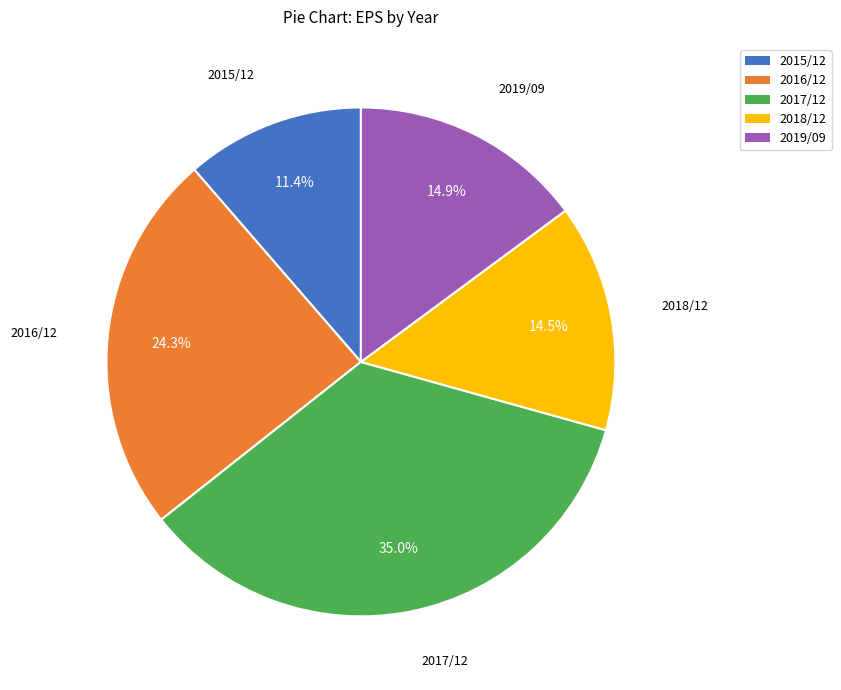

Does 2017/12 account for over 50% of the chart?

No